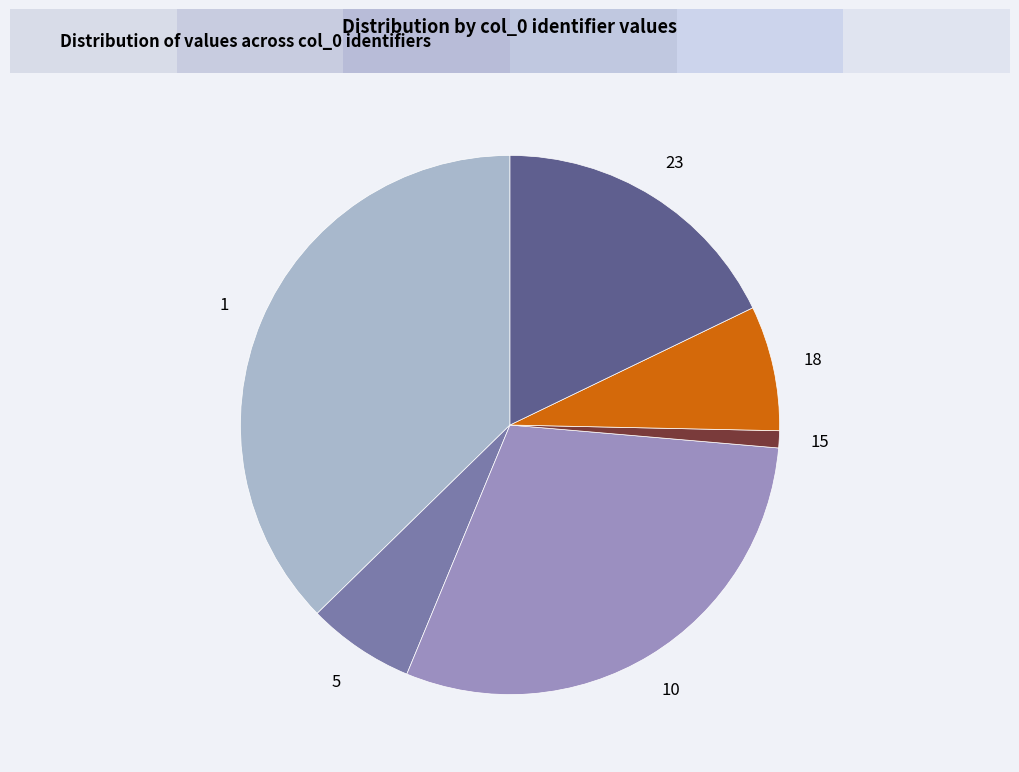

Combined, do 15 and 23 account for over 50%?

No